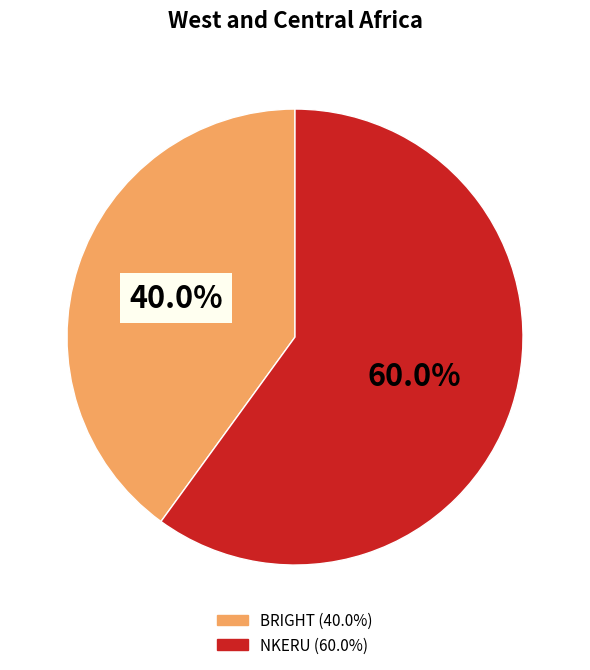

Is BRIGHT the majority of the pie?

No